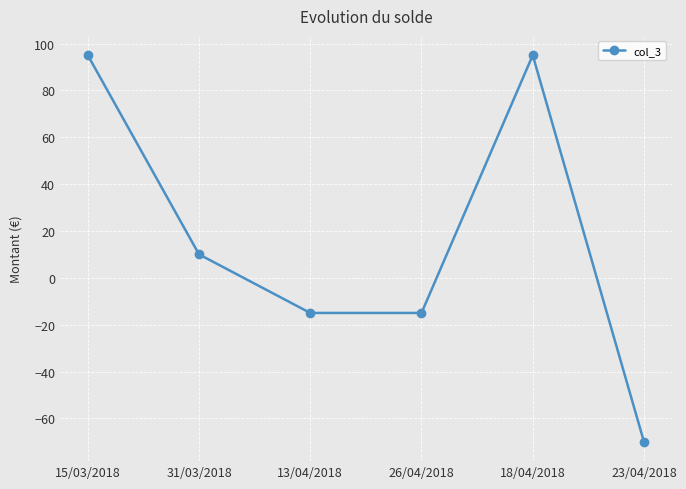

The chart shows a value of -15 at 13/04/2018. True or false?

True